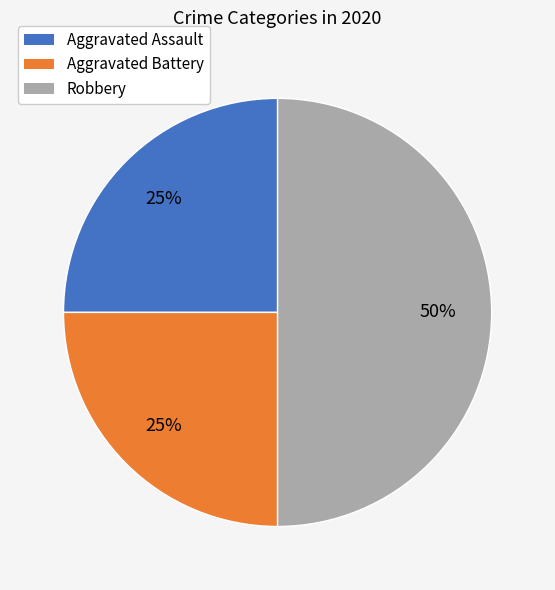

To the nearest percent, what portion does Aggravated Battery represent?

25%